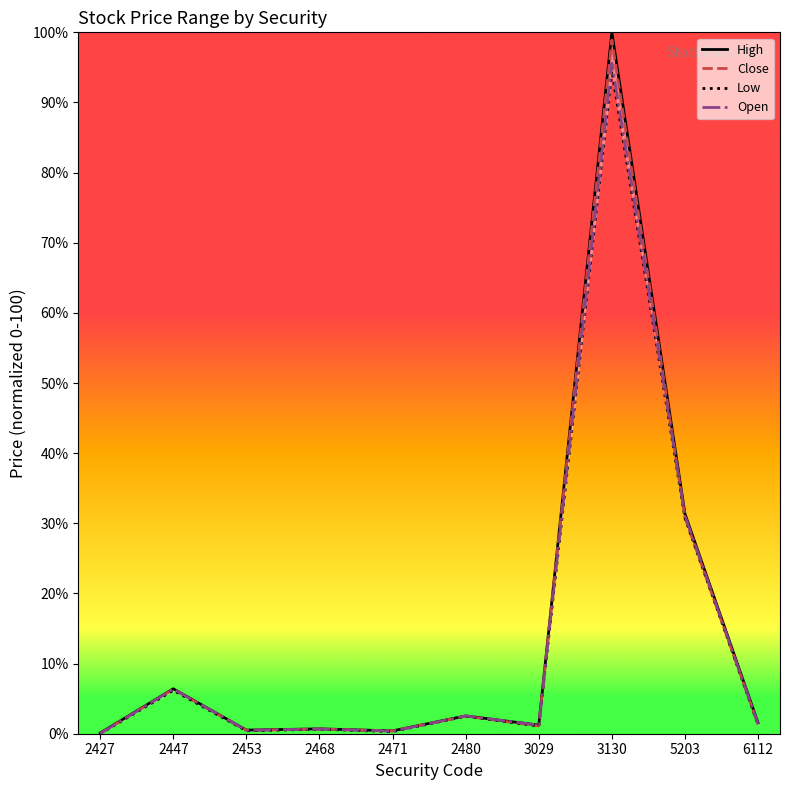

The Low series shows 10.0 at 2447. True or false?

False